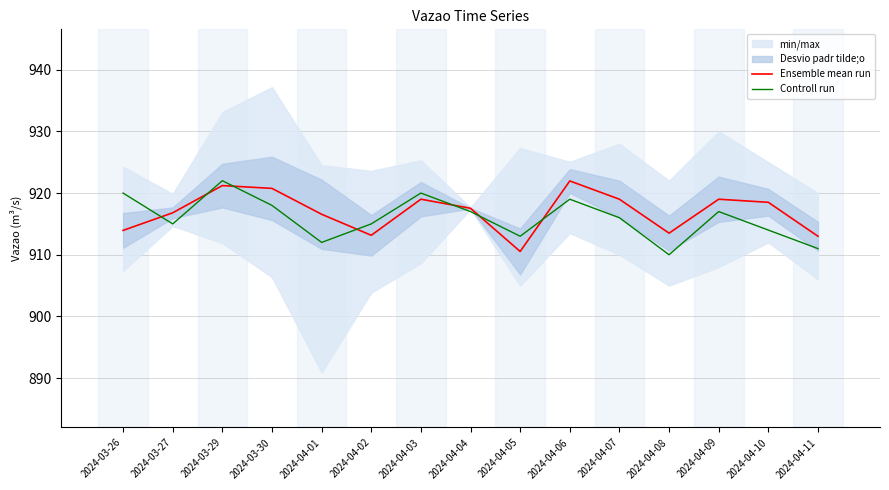

What is the total value across all series at 2024-04-09?

1836.0